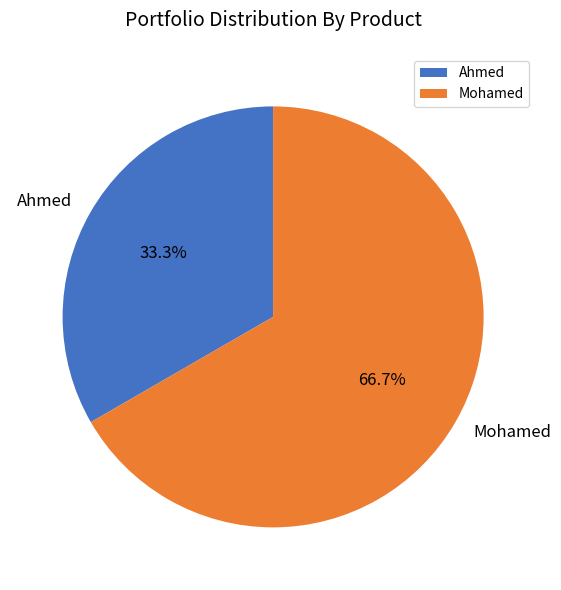

To the nearest percent, what is the difference between the Mohamed and Ahmed slice percentages?

33%